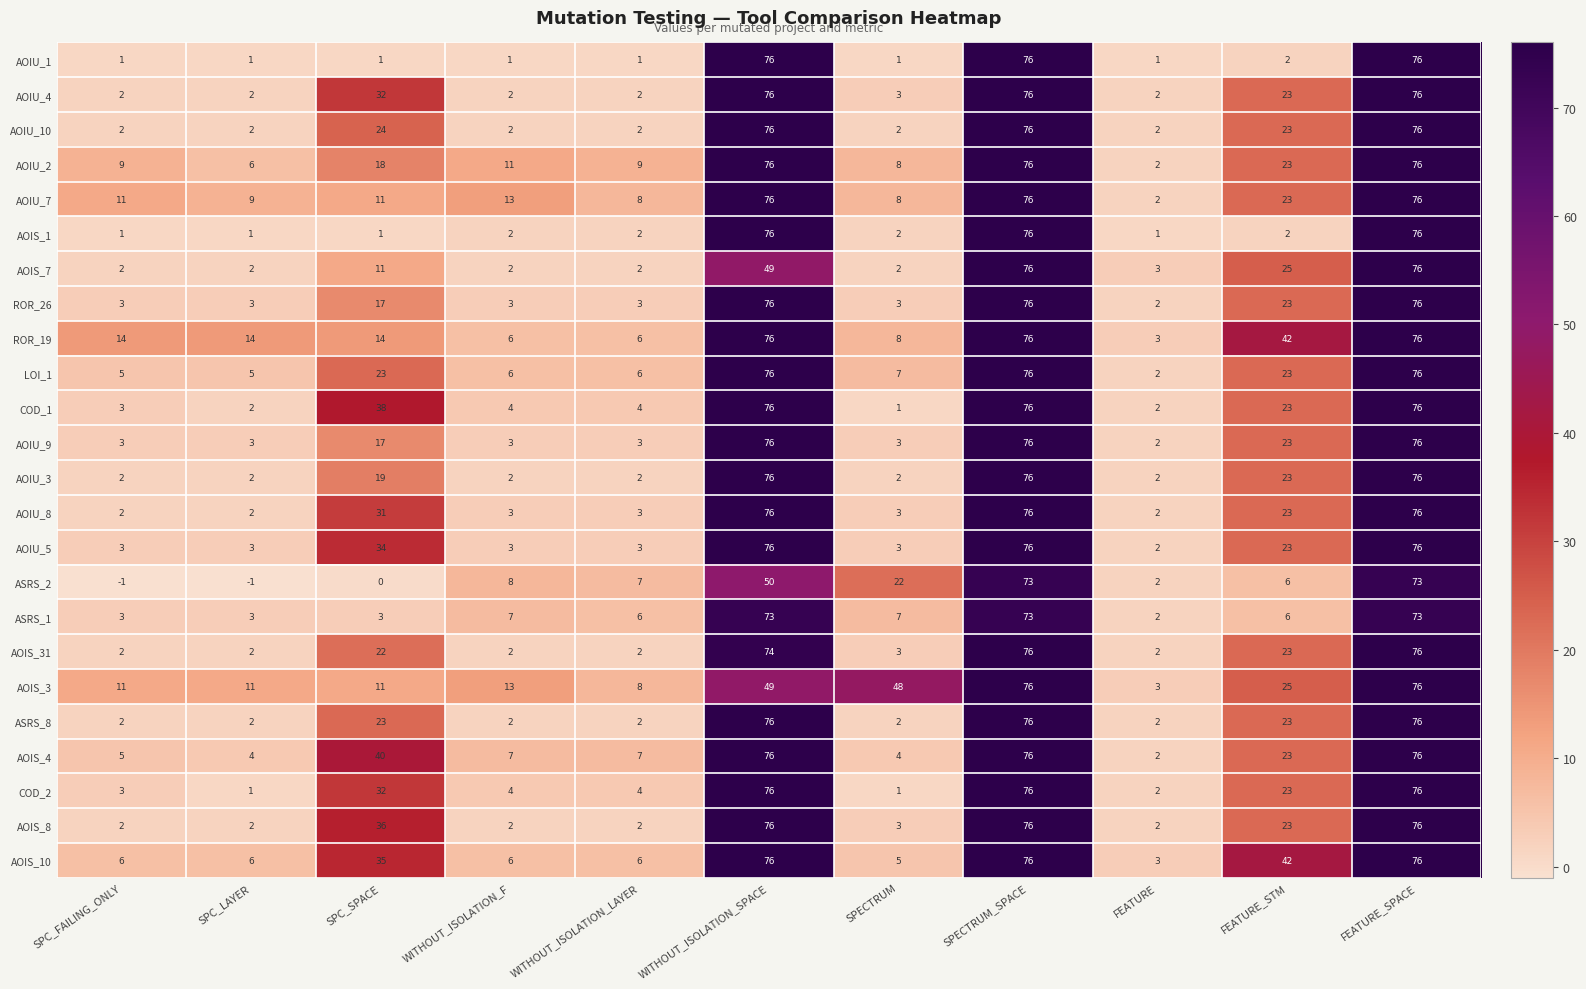

At how many categories does at least one series exceed 45?

4